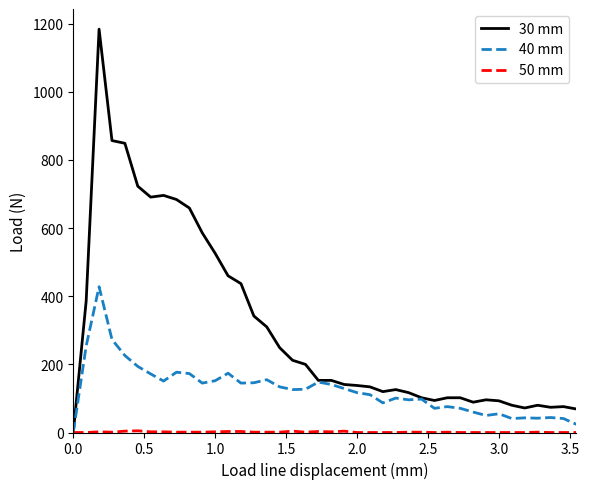

What is the greatest value displayed?

1184